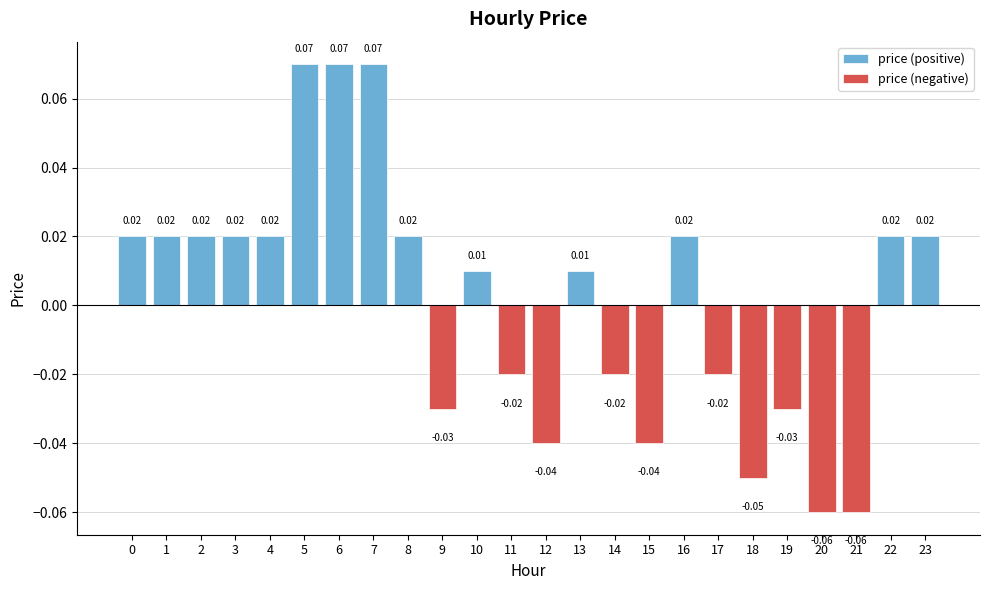

The chart shows a value of -0.1 at 15. True or false?

False